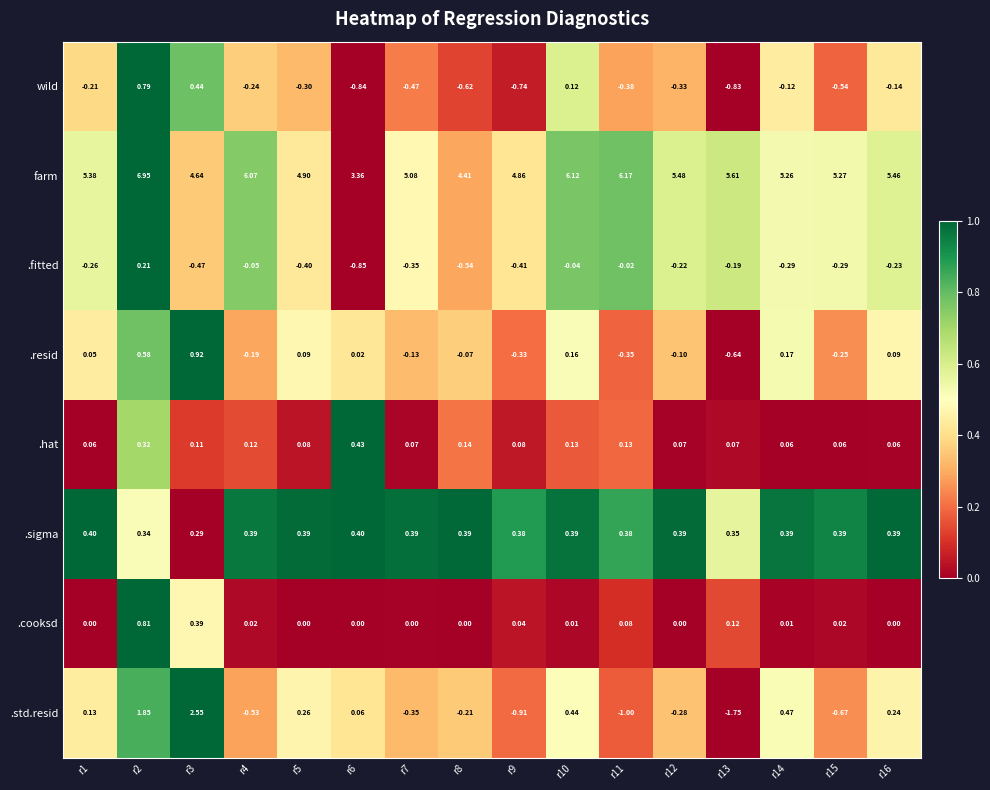

How many values in the .std.resid series are below 0?

8